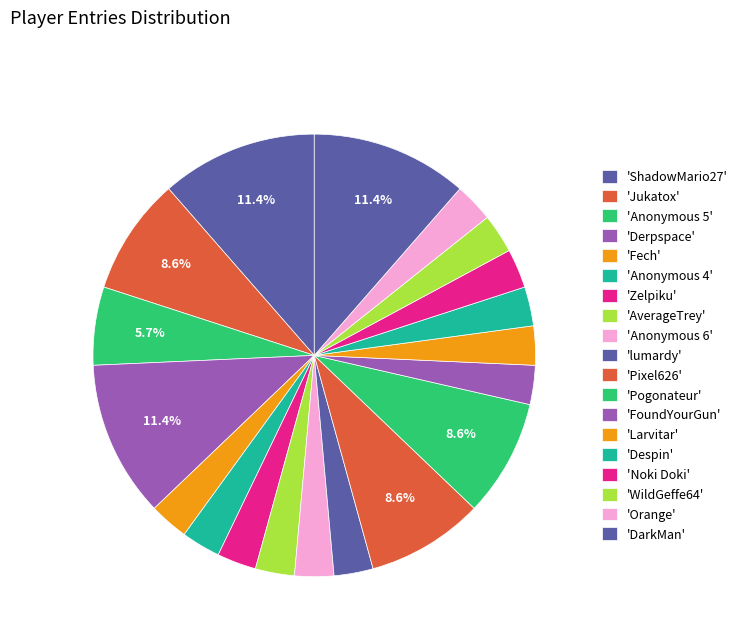

What is the smallest slice in the pie chart?

Fech